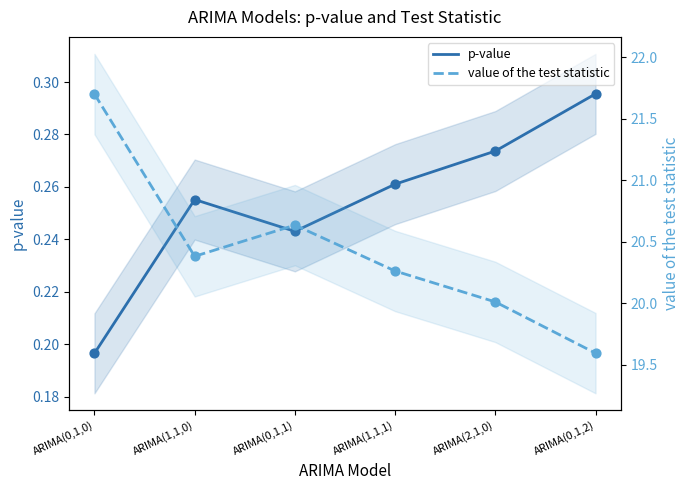

Which series reaches the maximum Y coordinate?

value of the test statistic